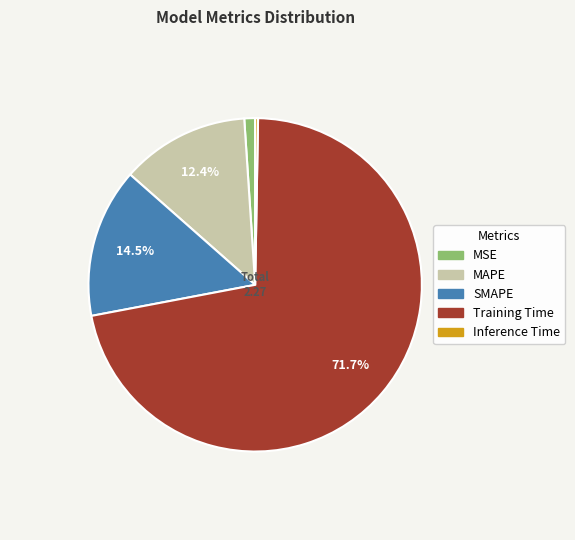

To the nearest percent, what is the average slice percentage?

20%